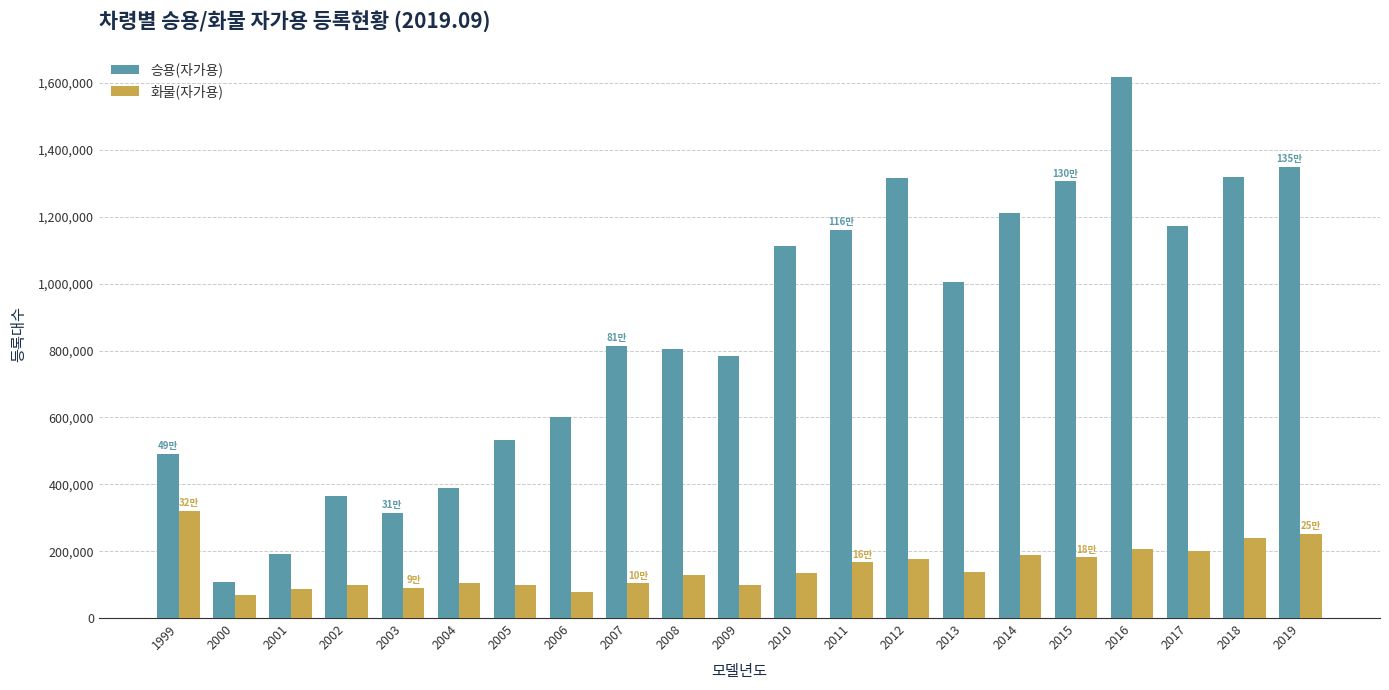

What is the difference between the highest and lowest values at 2019?

1098769